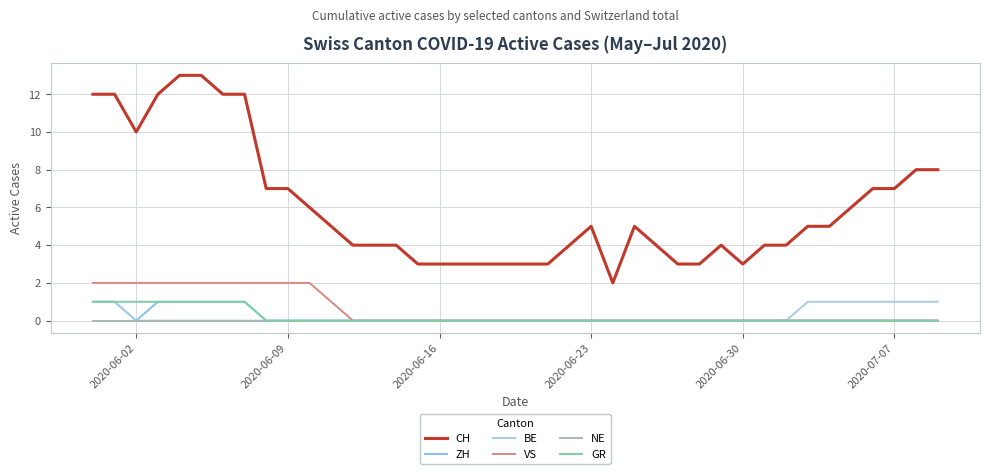

At how many categories does at least one series exceed 4?

21